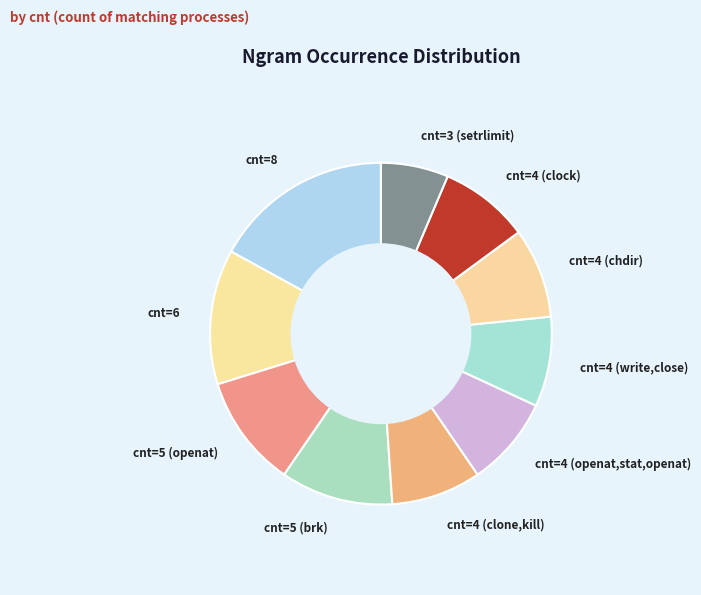

Is it true that cnt=5 (brk) is 21% of the pie?

False